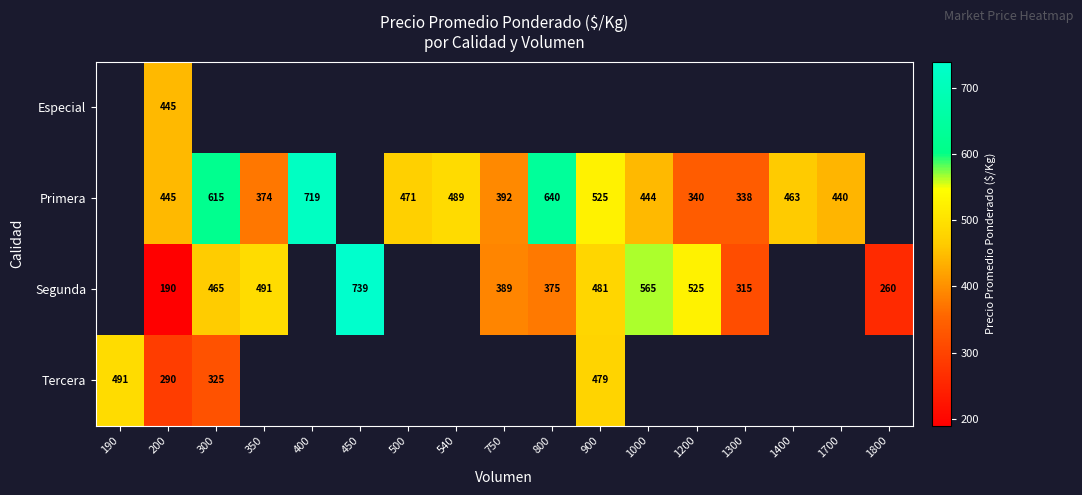

The value of Especial at 200 is 445. True or false?

True